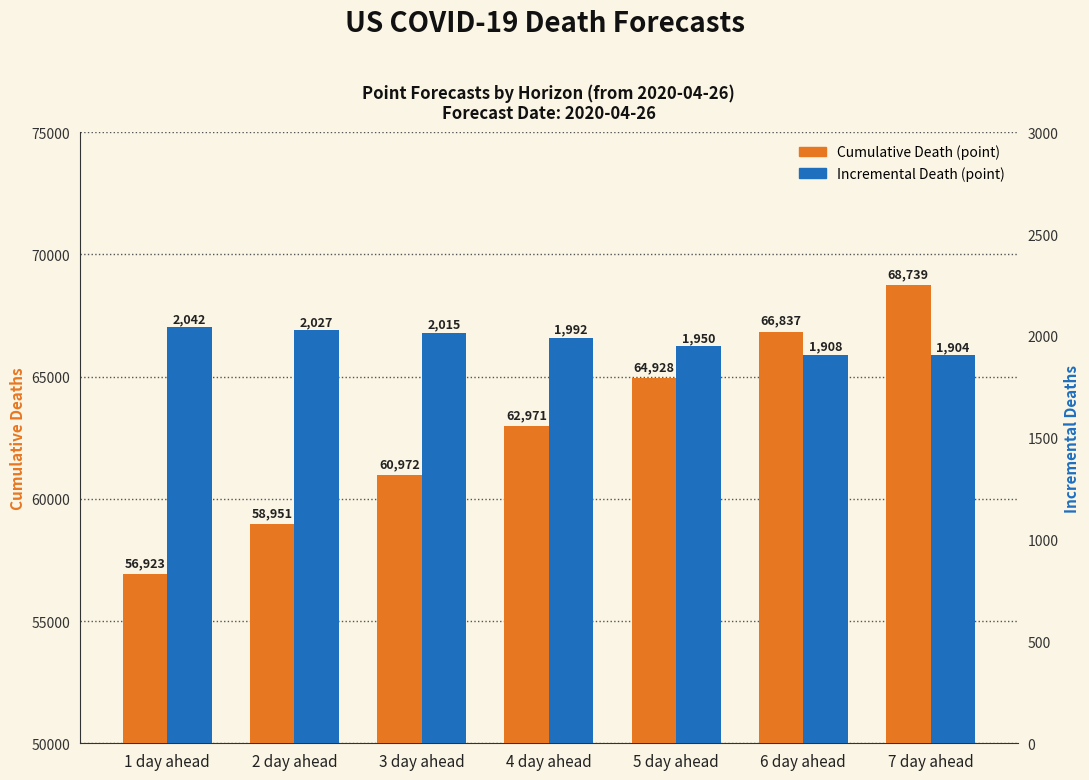

Reading left to right, list all the values displayed in this chart.

Cumulative Death (point): 1 day ahead=56923	2 day ahead=58951	3 day ahead=60972	4 day ahead=62971	5 day ahead=64928	6 day ahead=66837	7 day ahead=68739
Incremental Death (point): 1 day ahead=2042	2 day ahead=2027	3 day ahead=2015	4 day ahead=1992	5 day ahead=1950	6 day ahead=1908	7 day ahead=1904